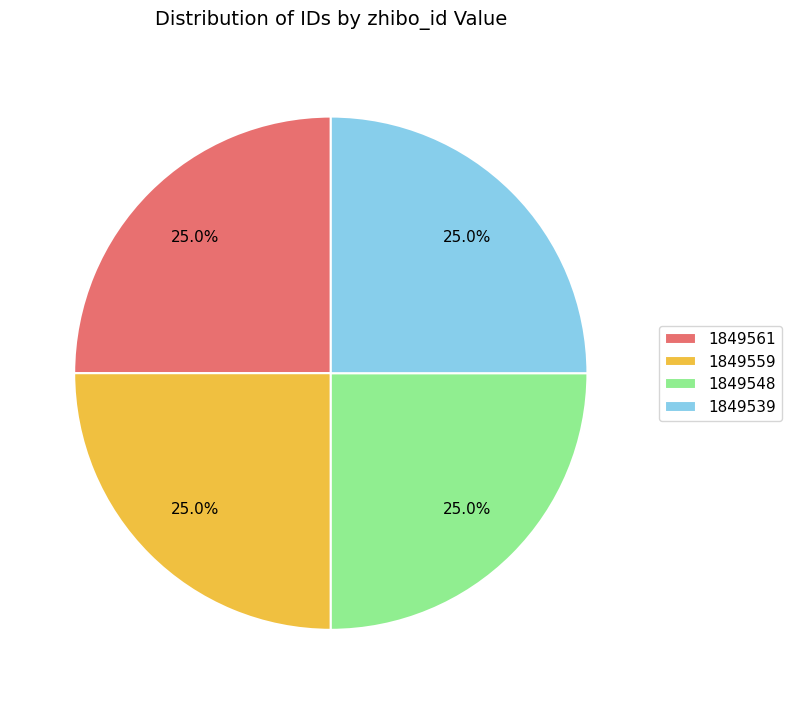

How many slices are in this pie chart?

4